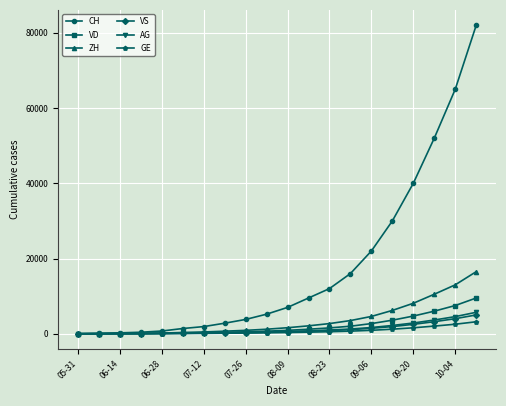

Which series has the widest spread of values?

CH